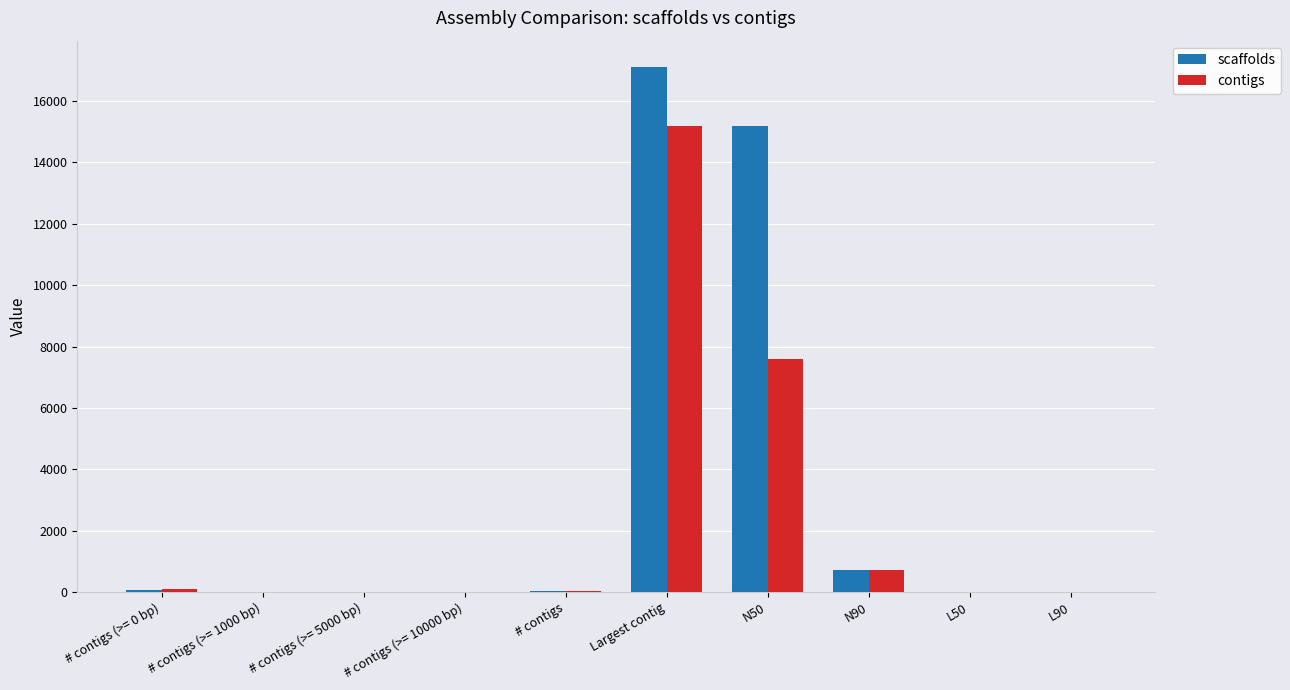

Count the number of categories in the chart.

10